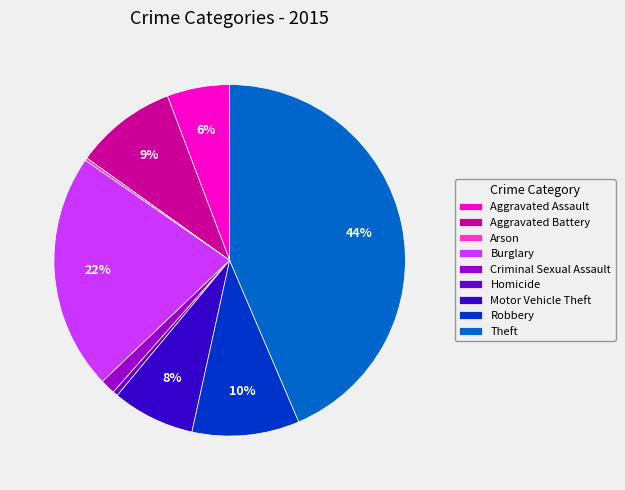

Does Motor Vehicle Theft account for over 50% of the chart?

No